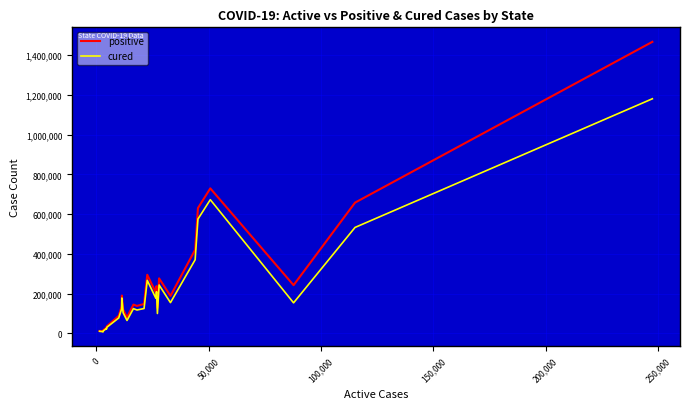

List the series in order of their peak value, highest first.

positive, cured